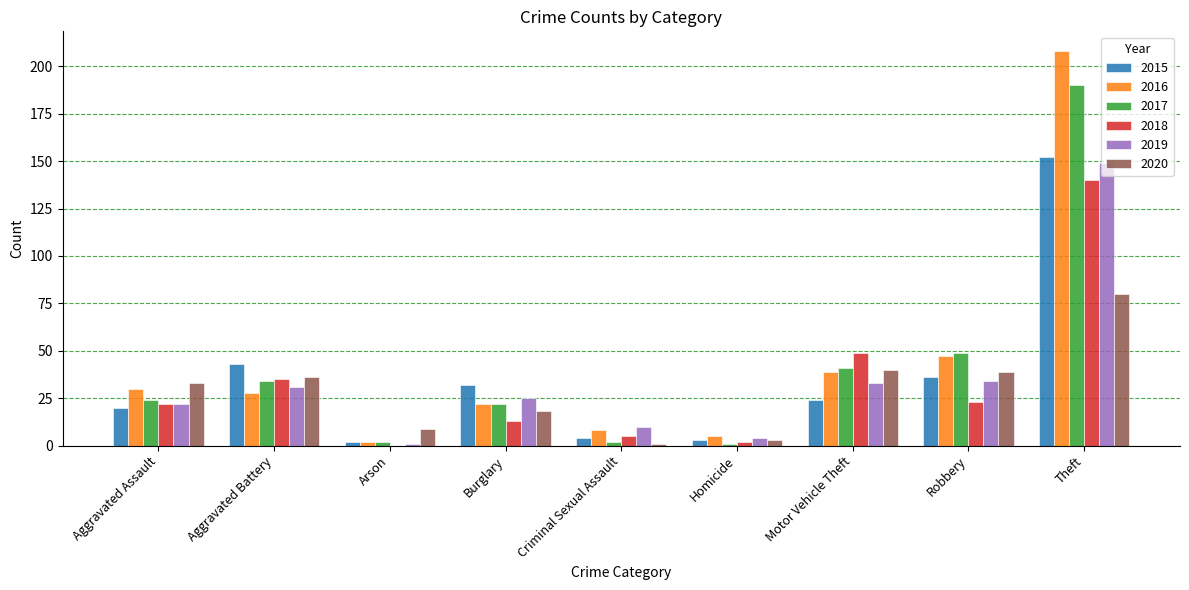

Reading left to right, list all the values displayed in this chart.

2015: 20	43	2	32	4	3	24	36	152
2016: 30	28	2	22	8	5	39	47	208
2017: 24	34	2	22	2	1	41	49	190
2018: 22	35	0	13	5	2	49	23	140
2019: 22	31	1	25	10	4	33	34	149
2020: 33	36	9	18	1	3	40	39	80